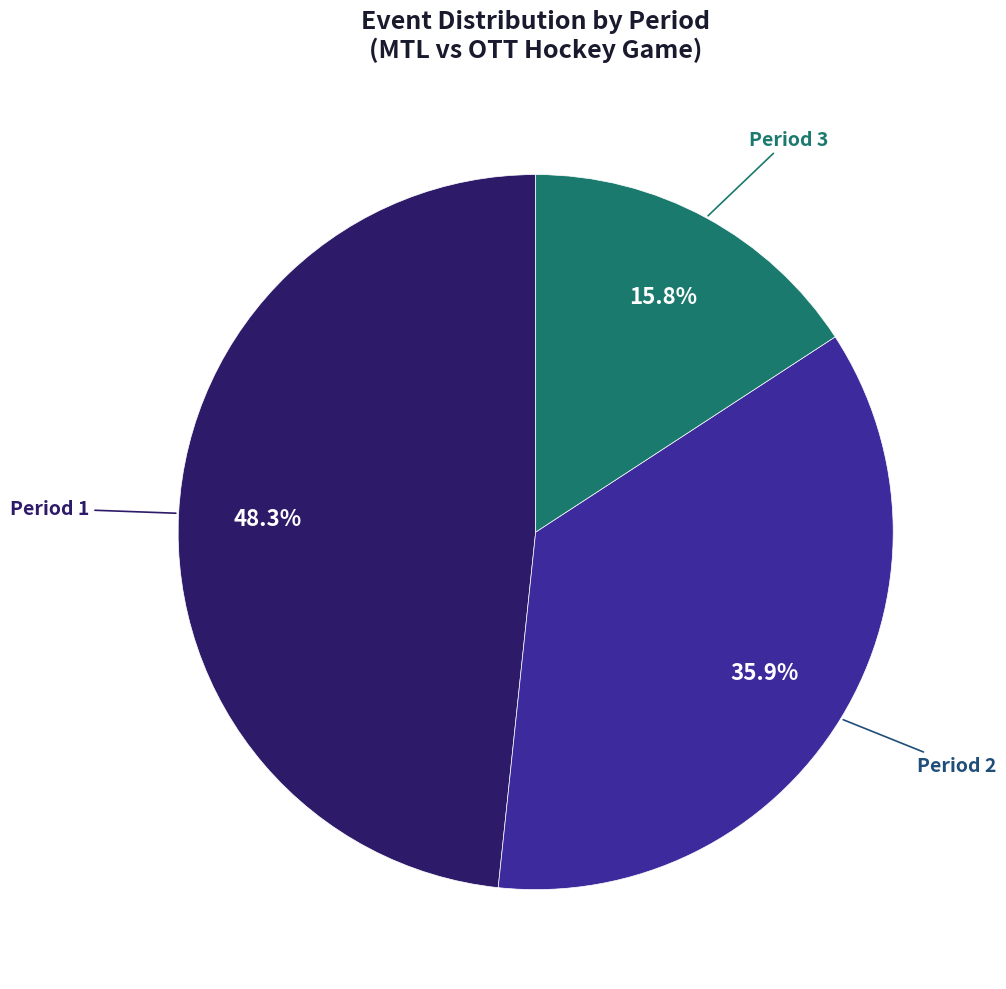

Does any single category account for the majority?

No